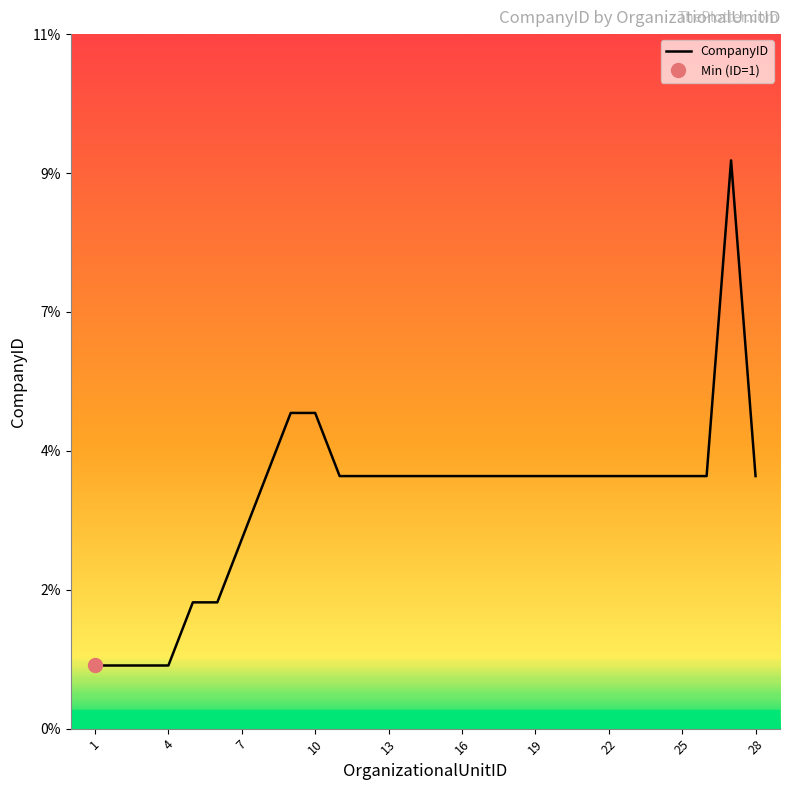

Reading right to left, extract all data points from this chart.

4	9	4	4	4	4	4	4	4	4	4	4	4	4	4	4	4	4	5	5	4	3	2	2	1	1	1	1